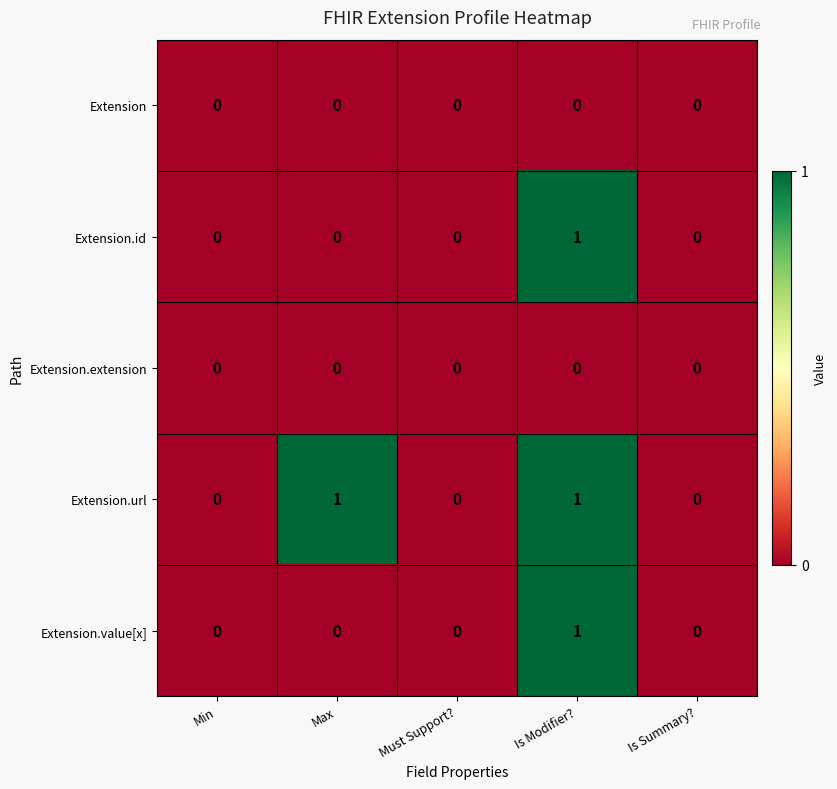

At which category is the sum across all series the highest?

Is Modifier?